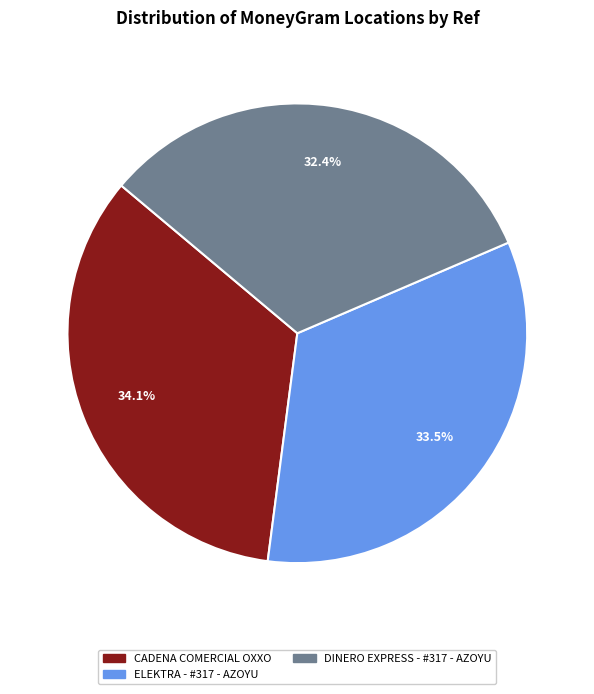

Between DINERO EXPRESS - #317 - AZOYU and ELEKTRA - #317 - AZOYU, which is larger?

ELEKTRA - #317 - AZOYU